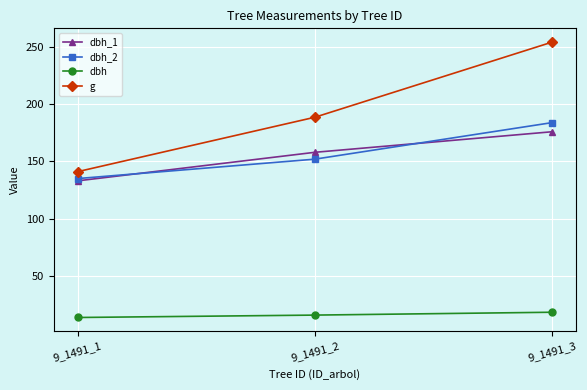

At how many categories does at least one series exceed 232?

1